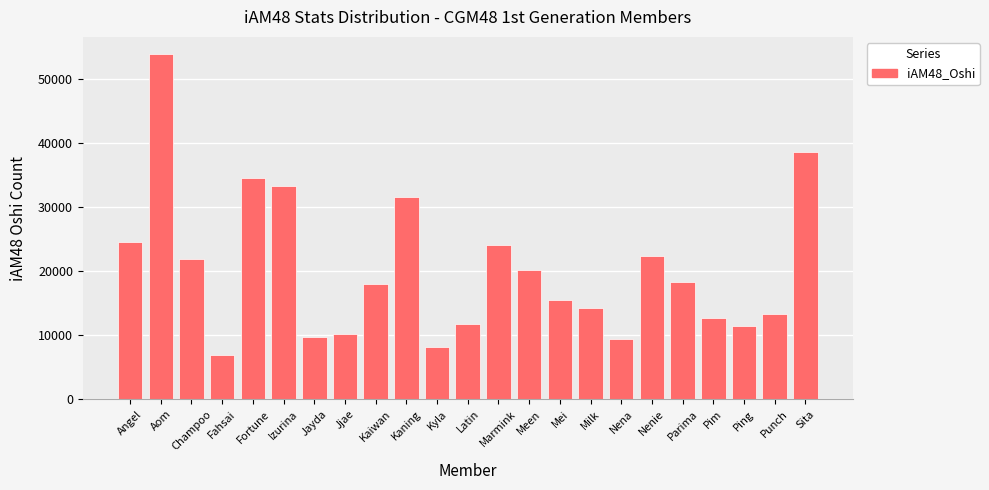

At which label does the data first exceed 18048?

Angel